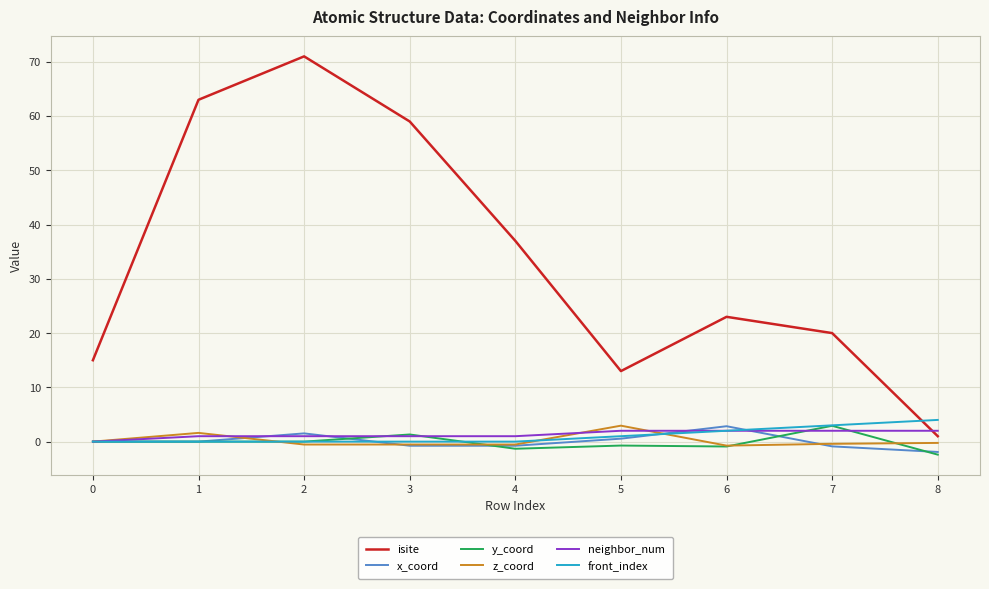

Which series has the largest range (max minus min)?

isite